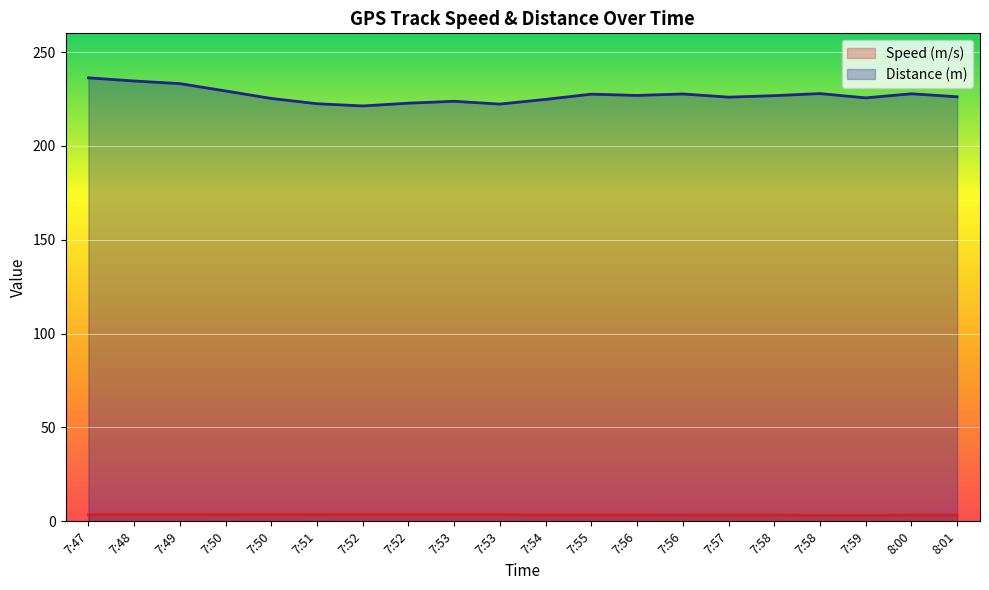

At which category is the sum across all series the highest?

7:47